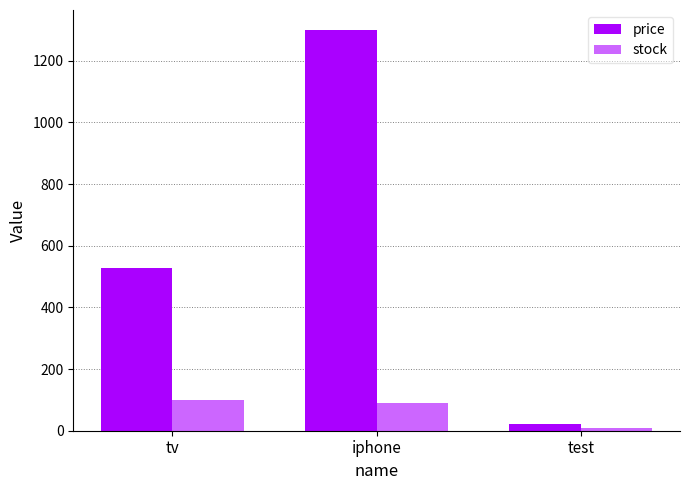

How many data points in stock are less than 89?

1